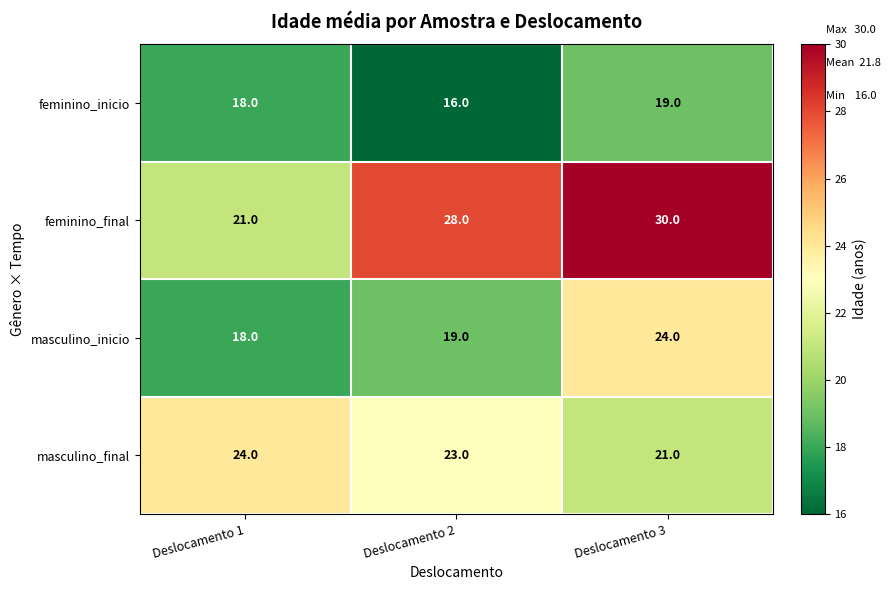

Rank the categories by masculino_inicio value from lowest to highest.

Deslocamento 1, Deslocamento 2, Deslocamento 3